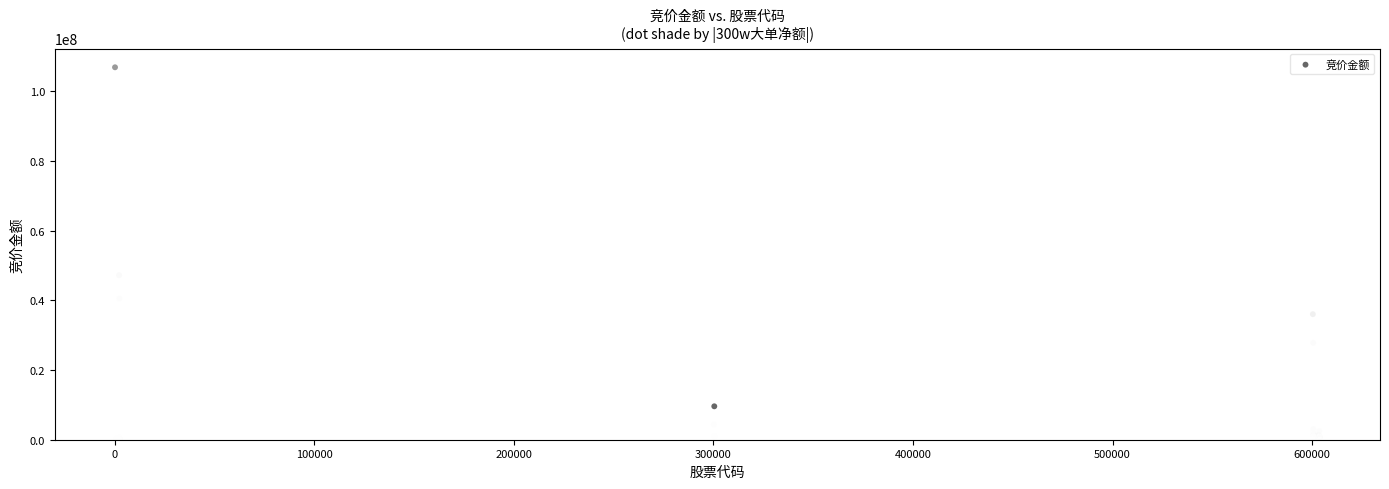

What Y value in the scatter plot is closest to 53433846?

47208850